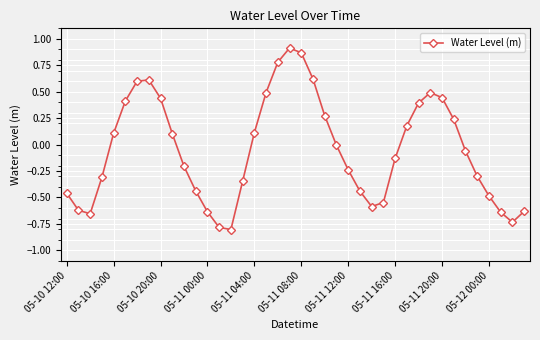

What is the smallest value displayed?

-0.8